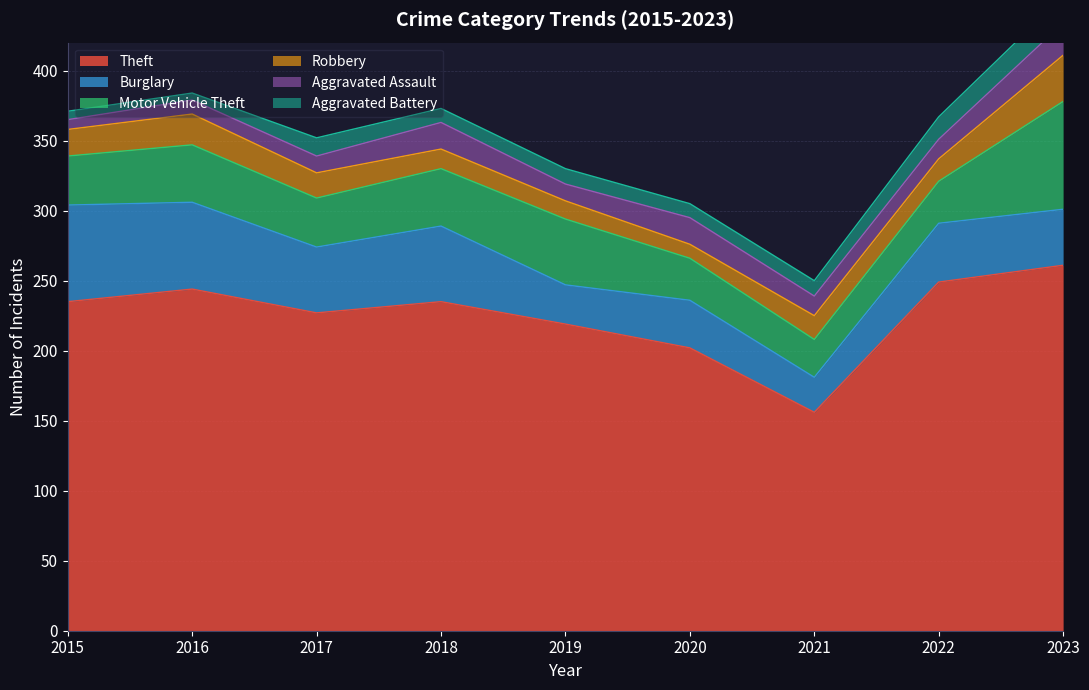

Read the Motor Vehicle Theft value at 2022, to the nearest 5.

30